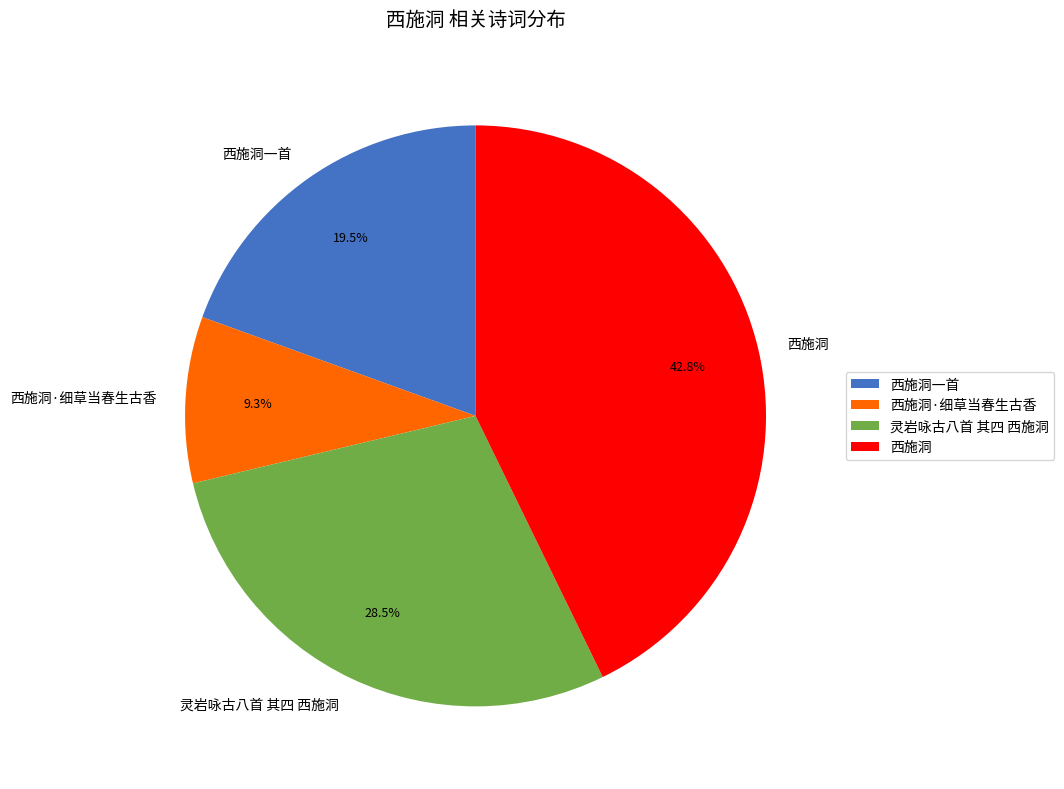

Which category has the smallest portion of the pie?

西施洞·细草当春生古香